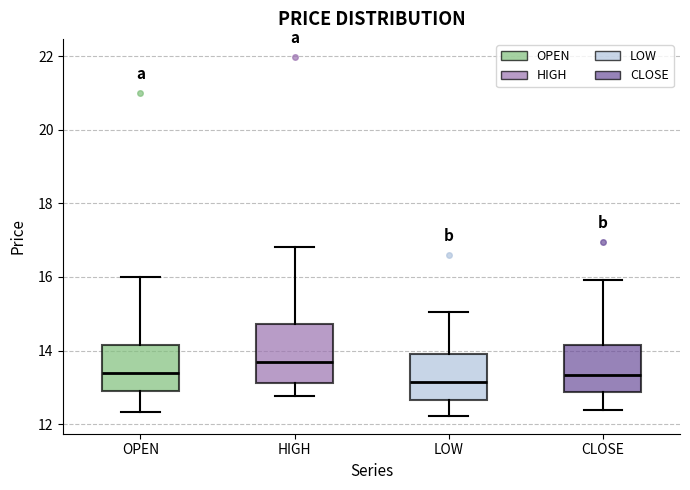

Comparing the boxes themselves (not the whiskers), which one is the tallest?

HIGH